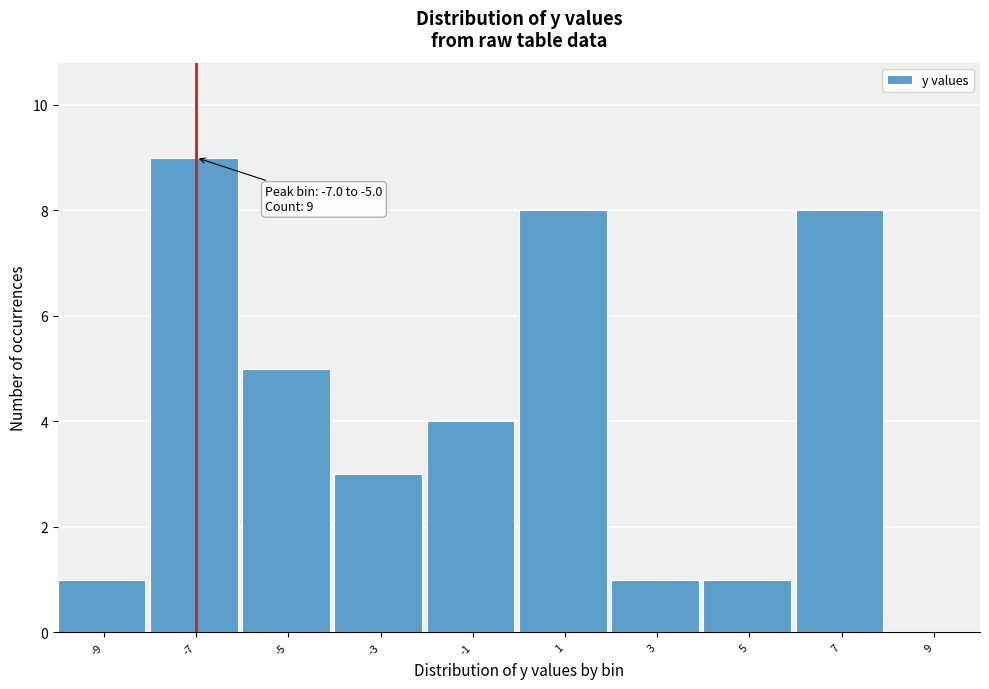

Reading left to right, what are all the values shown in this chart?

-9=1	-7=9	-5=5	-3=3	-1=4	1=8	3=1	5=1	7=8	9=0